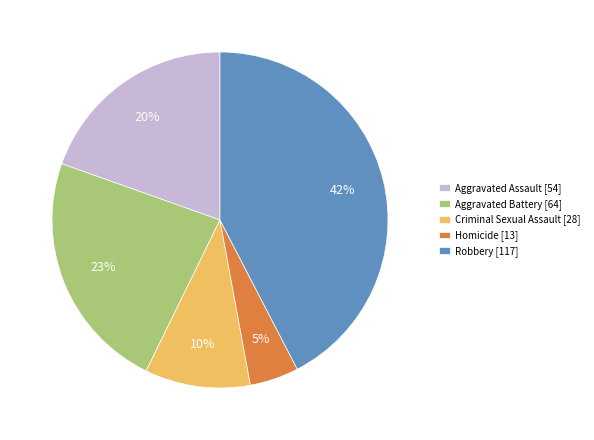

Is the sum of Homicide [13] and Aggravated Battery [64] greater than half?

No